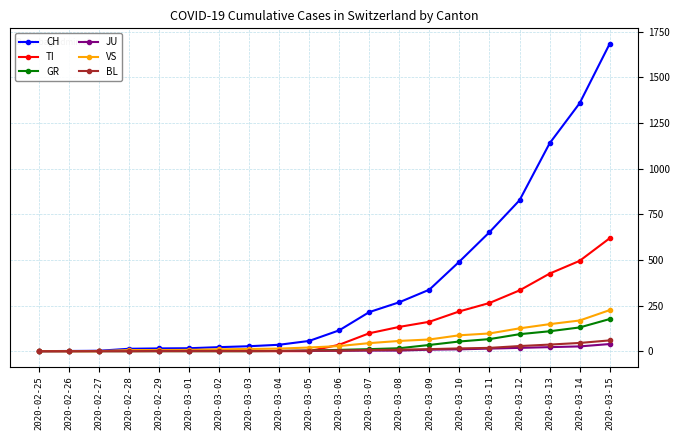

At which label does VS reach its peak?

2020-03-15